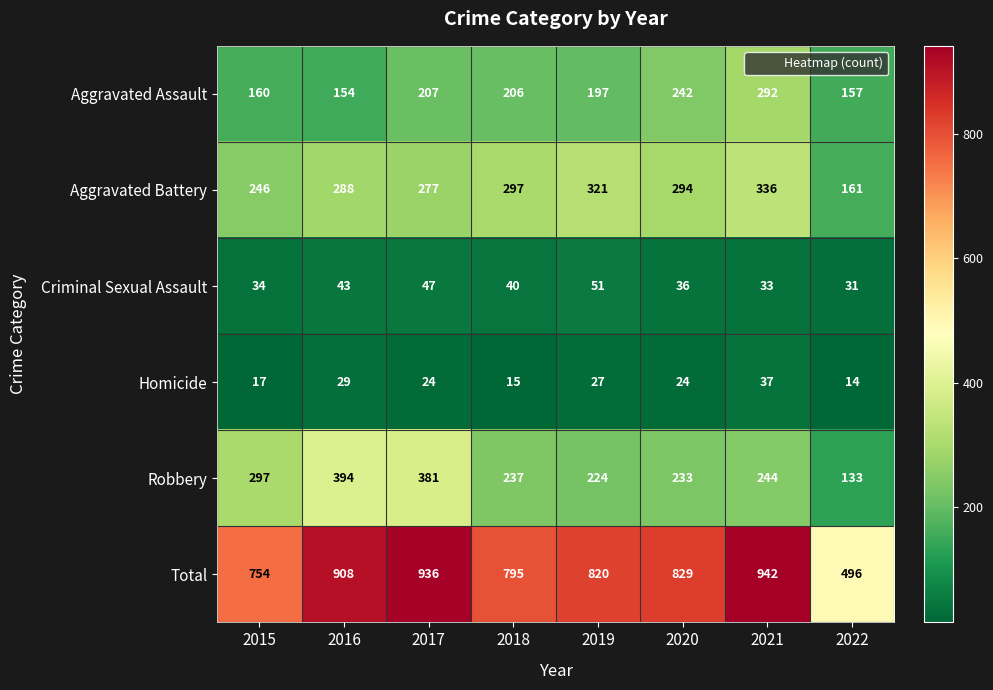

Between 2019 and 2022, which series saw the biggest shift?

Total